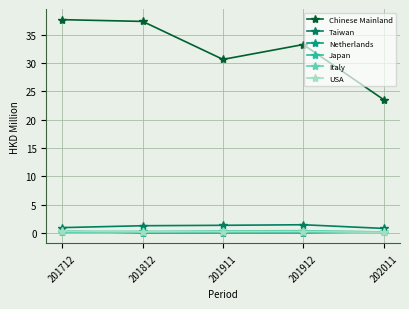

The value of Taiwan at 201812 is 1.3. True or false?

True